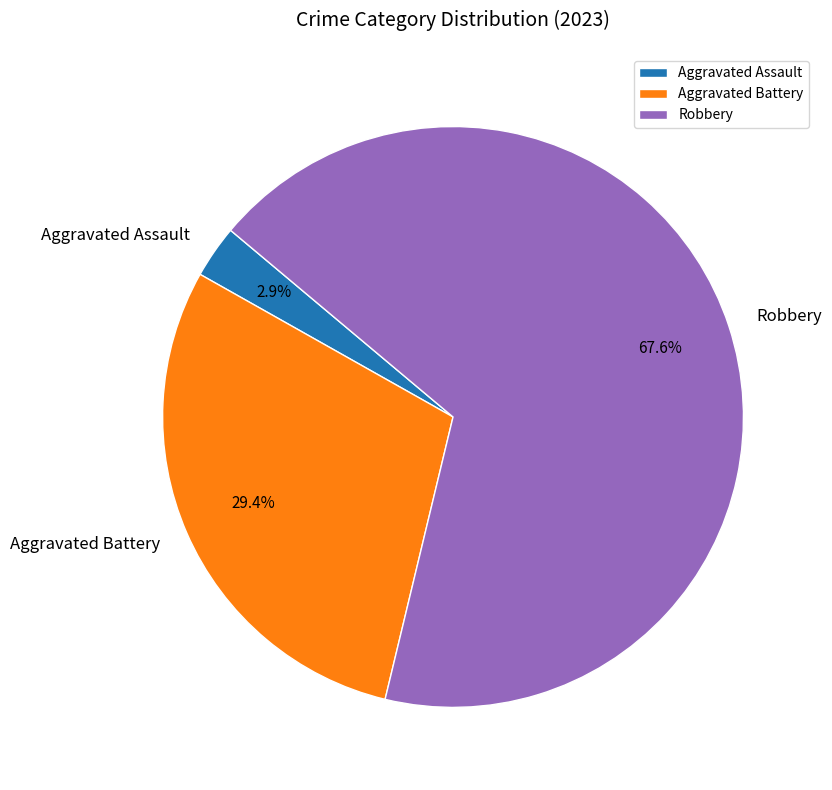

How many segments does this pie chart have?

3